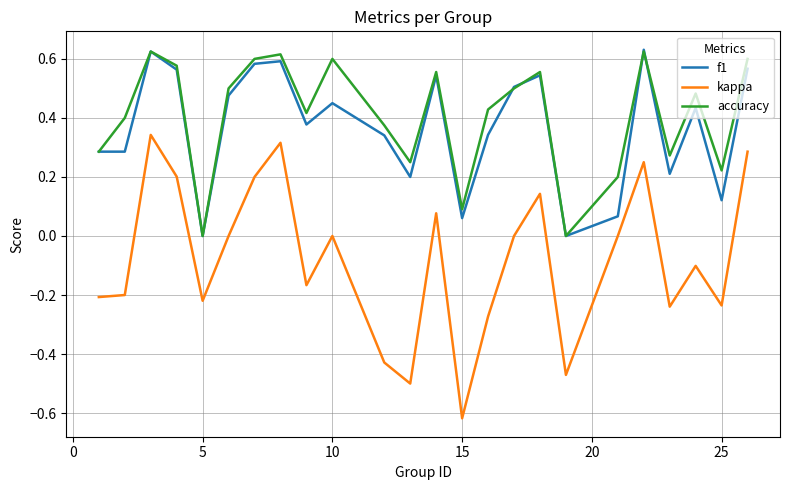

Which series has the largest range (max minus min)?

kappa